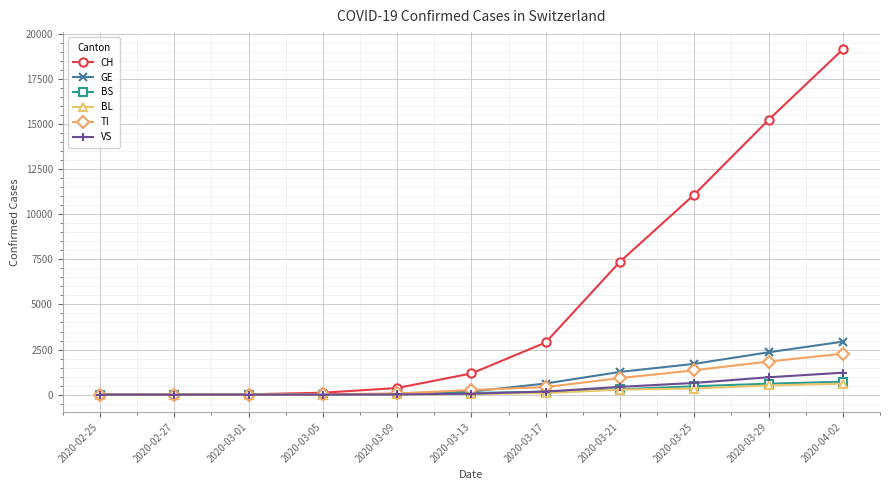

What are all the series names shown in the legend?

CH, GE, BS, BL, TI, VS